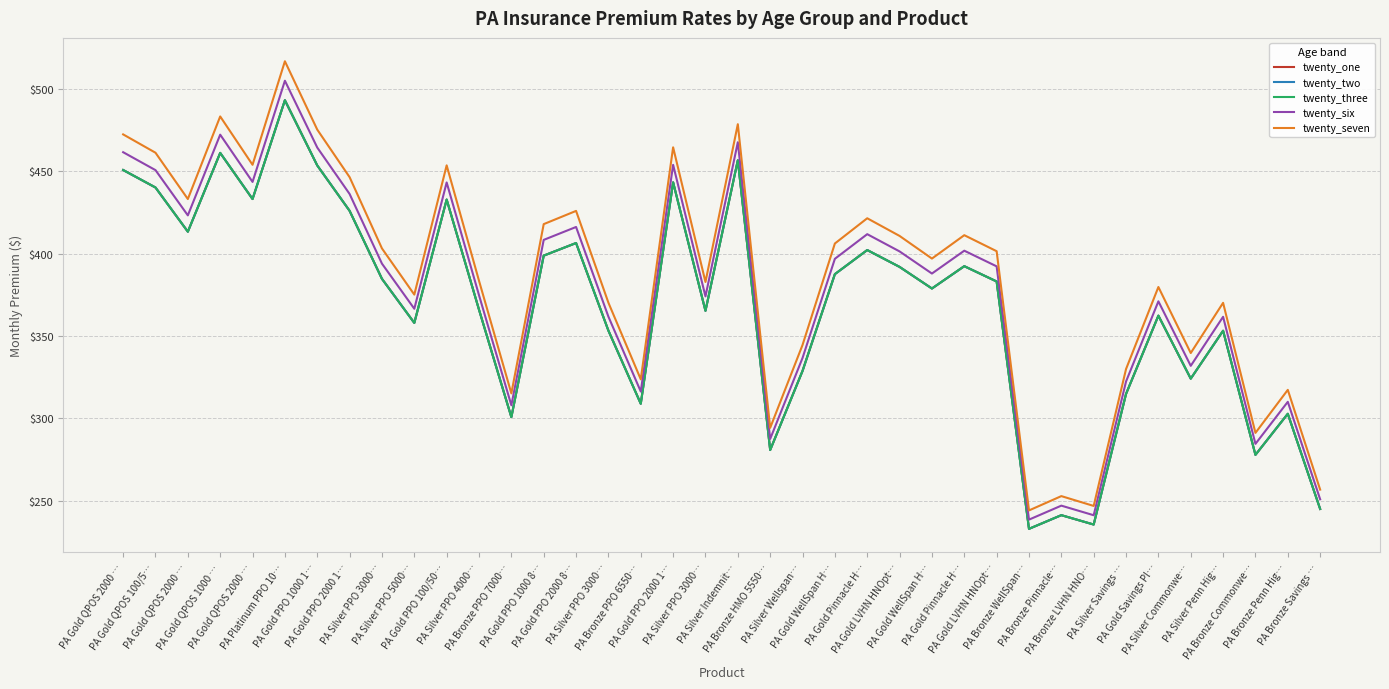

Is this an area chart (filled region under the line)?

No